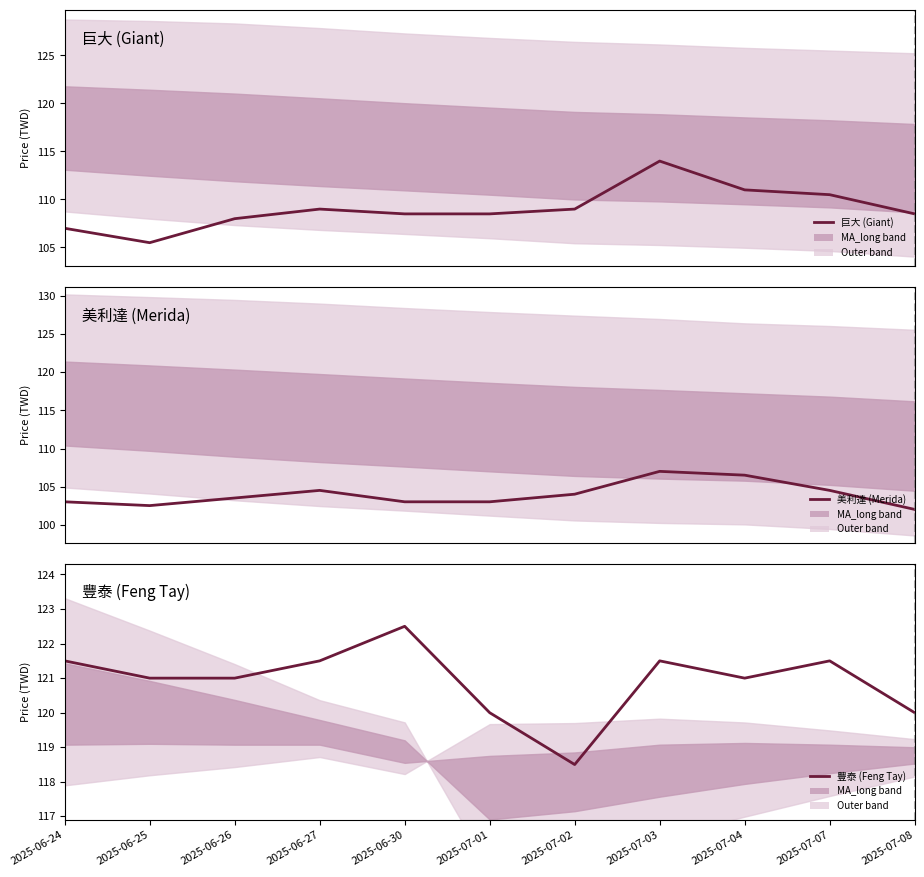

Reading left to right, transcribe all the data shown in this chart.

巨大 (Giant): 107.0	105.5	108.0	109.0	108.5	108.5	109.0	114.0	111.0	110.5	108.5
美利達 (Merida): 103.0	102.5	103.5	104.5	103.0	103.0	104.0	107.0	106.5	104.5	102.0
豐泰 (Feng Tay): 121.5	121.0	121.0	121.5	122.5	120.0	118.5	121.5	121.0	121.5	120.0